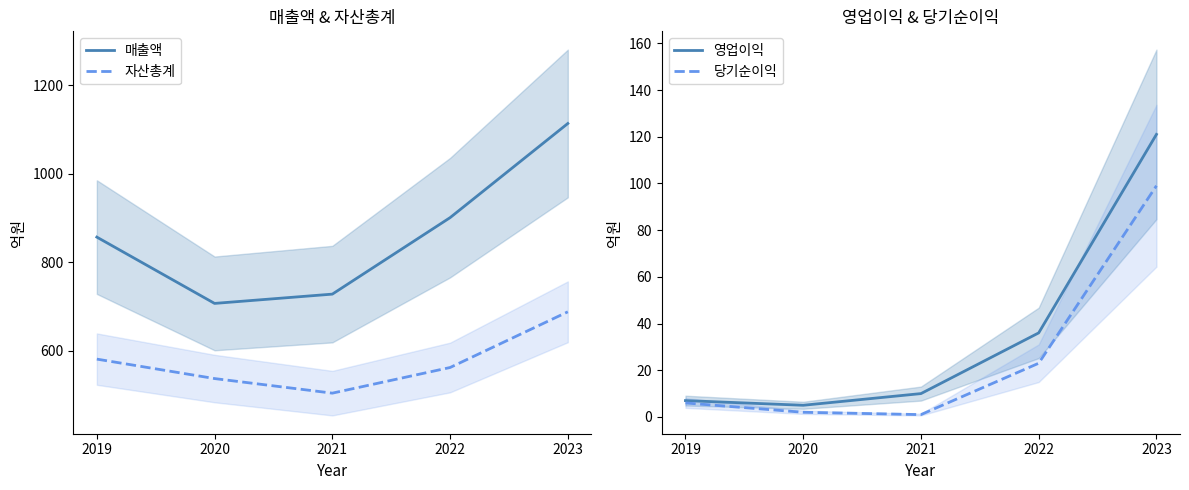

List the series in order of their peak value, lowest first.

당기순이익, 영업이익, 자산총계, 매출액